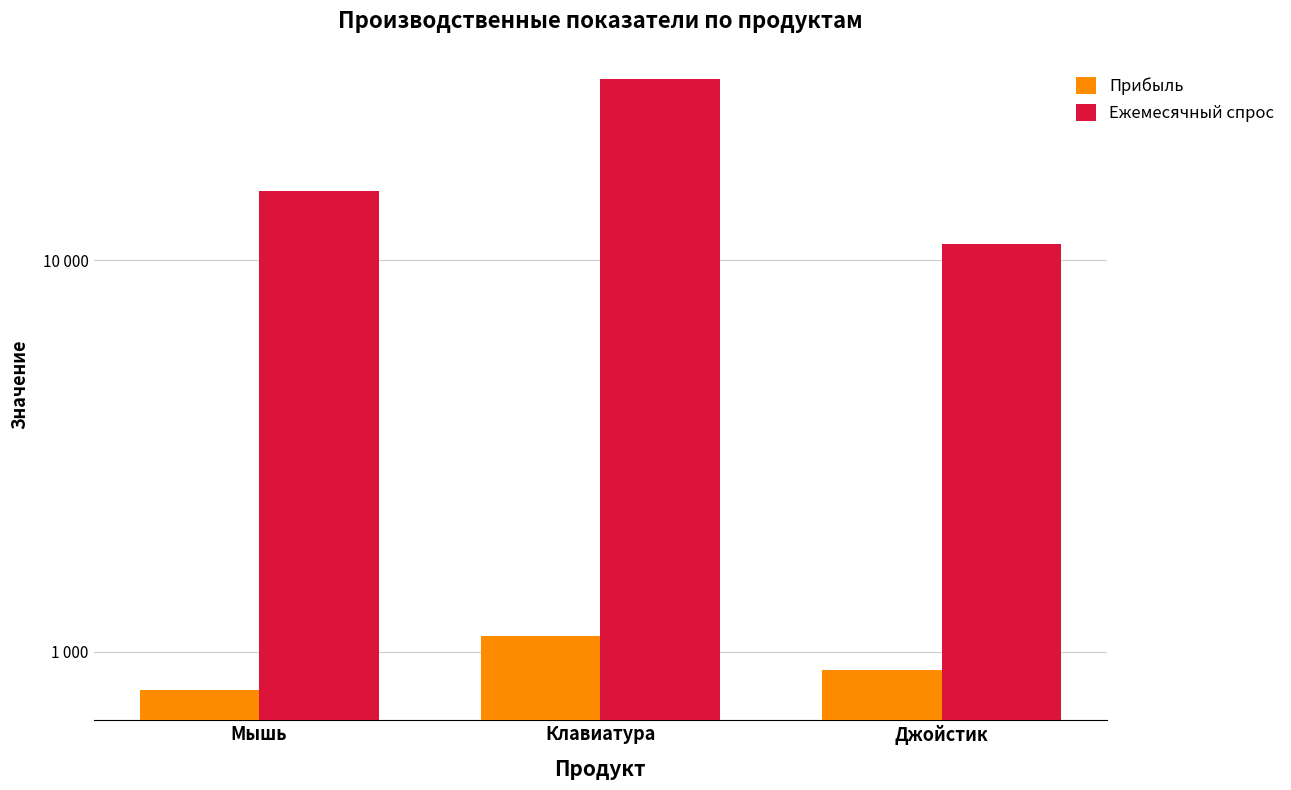

Is it true that Ежемесячный спрос equals 11000 at Джойстик?

True